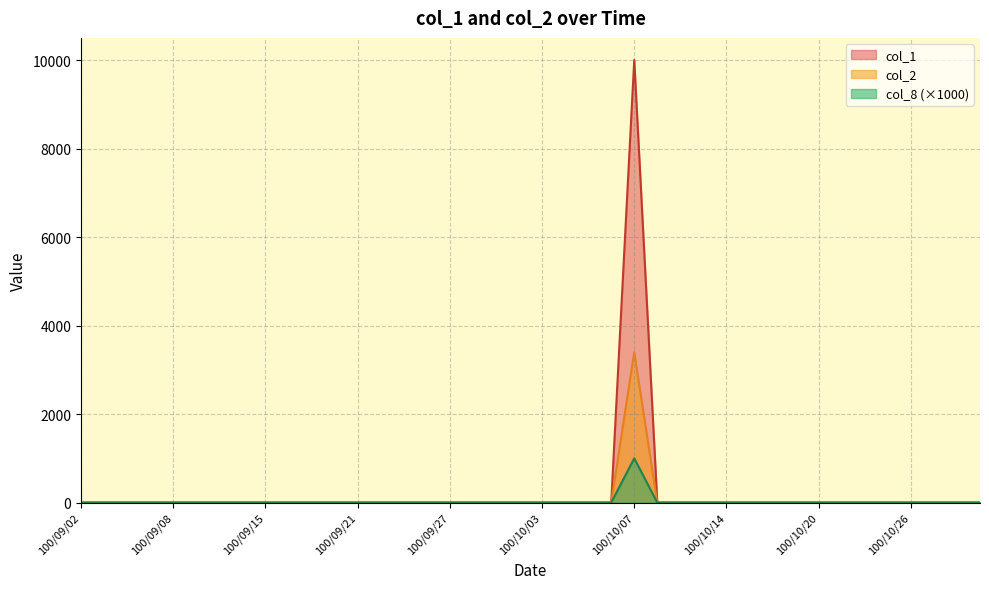

True or false: col_8 and col_1 intersect in this chart.

False